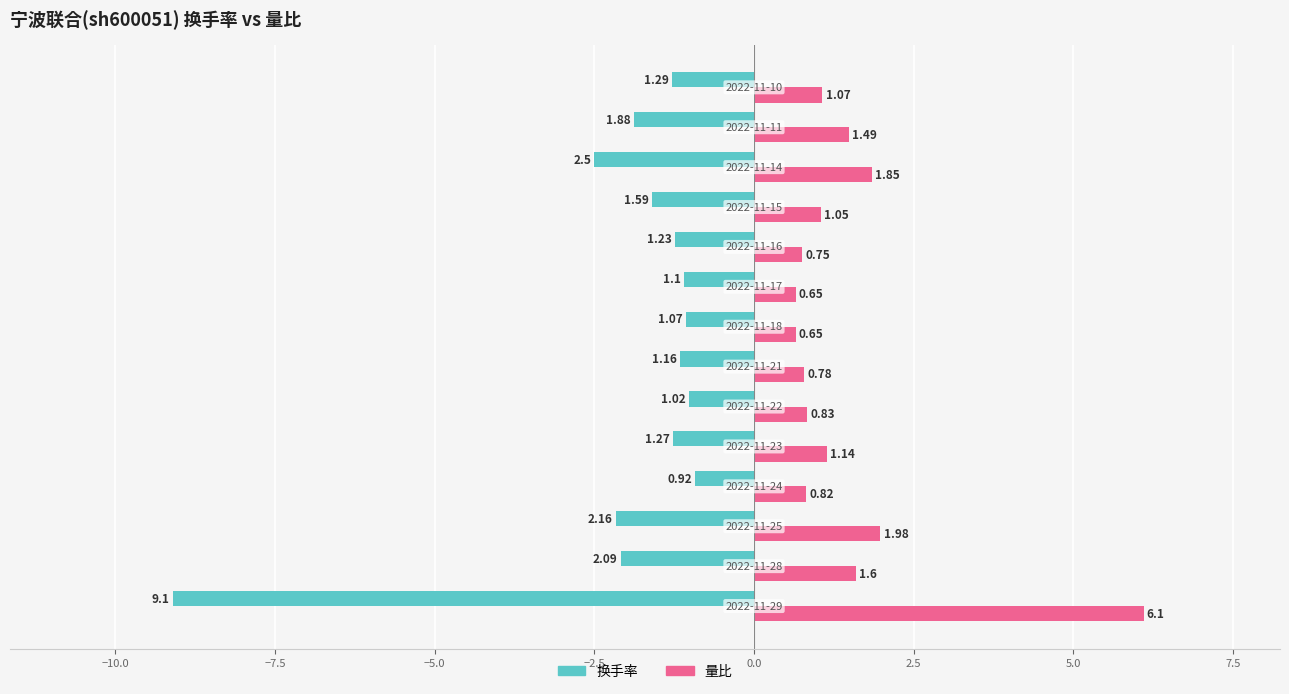

Rank the series by their average value, from highest to lowest.

量比, 换手率